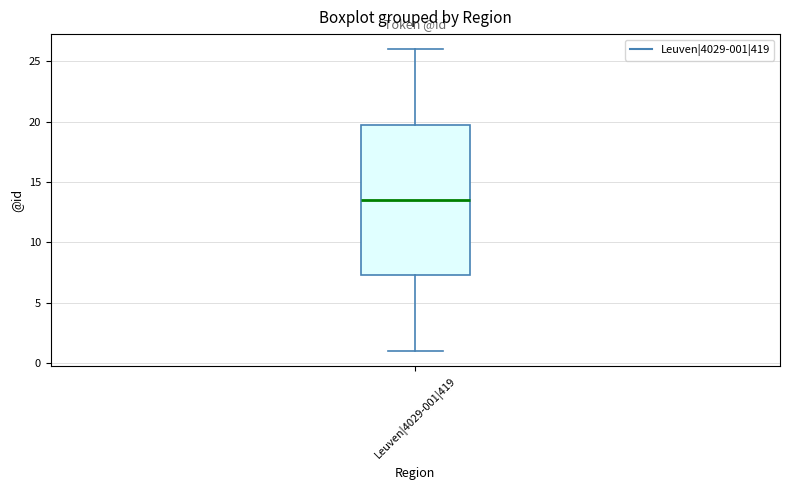

Read this box plot against the y-axis: the position of the median line, the range covered by the box, and the ends of both whiskers. The values are not printed on the chart, so give them approximately, as read against the axis.

median 13.5, box 7.5 to 20.0, whiskers 1.0 to 26.0